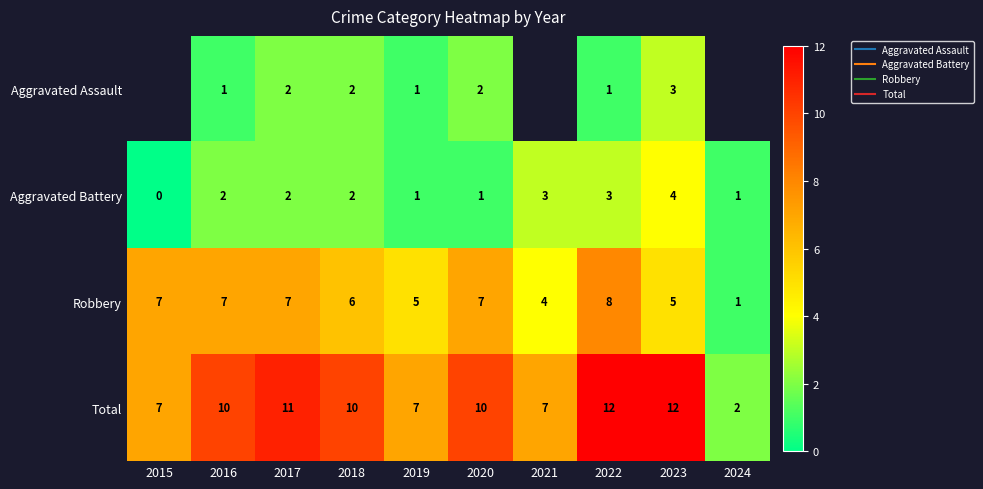

Rank the series at 2023 from lowest to highest value.

Aggravated Assault, Aggravated Battery, Robbery, Total